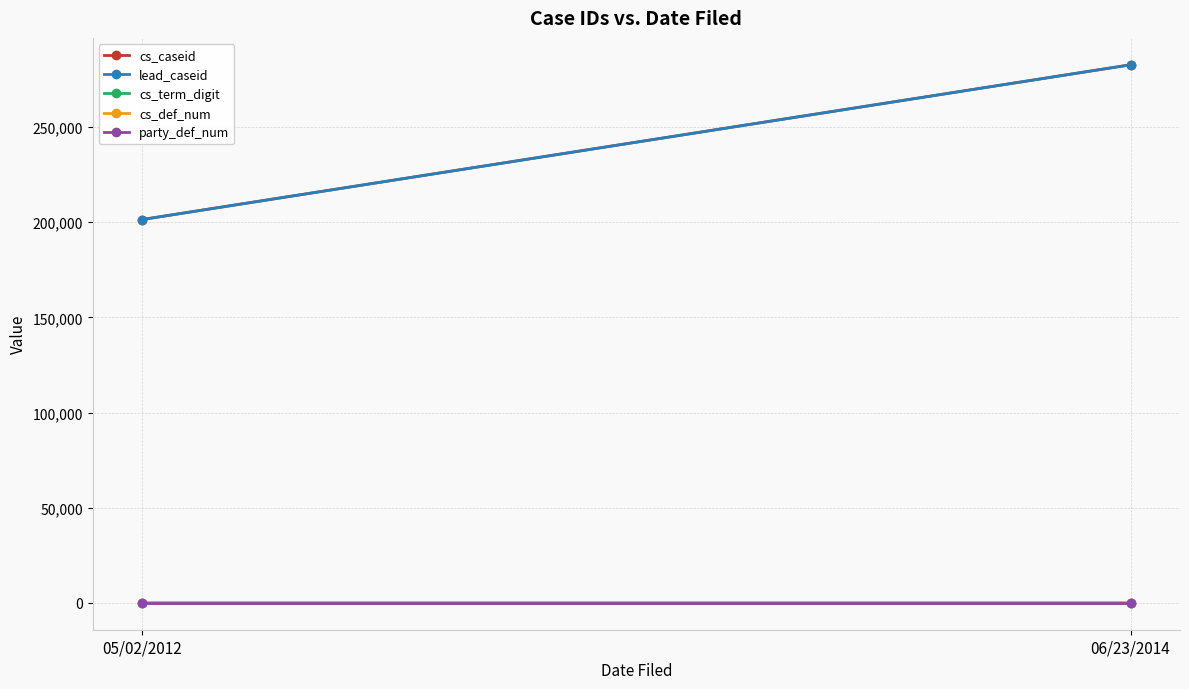

What is the total value across all series at 05/02/2012?

402845